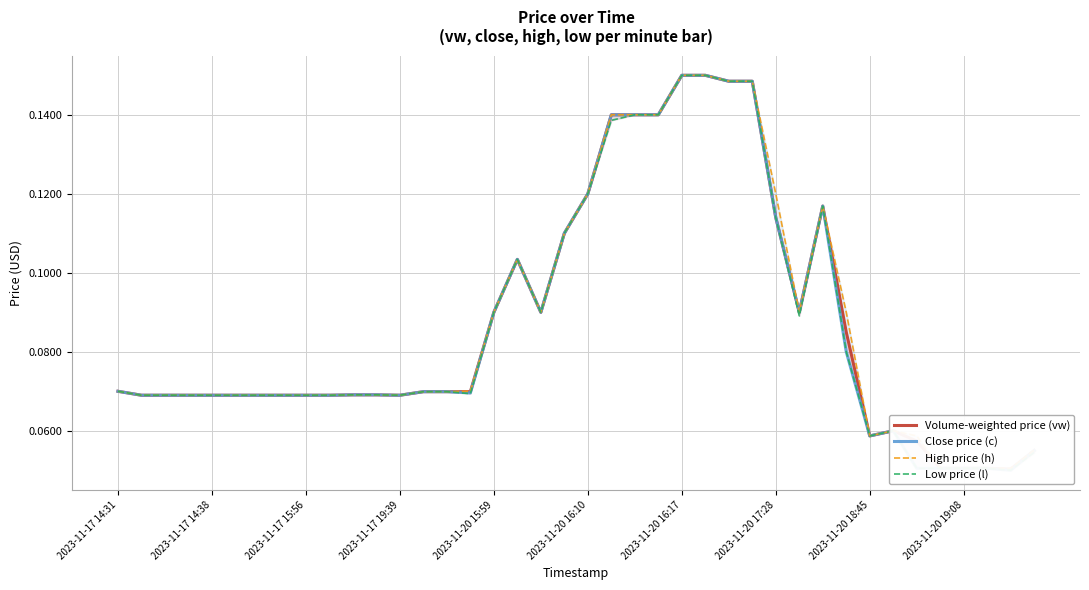

What are all the series names shown in the legend?

Volume-weighted price (vw), Close price (c), High price (h), Low price (l)